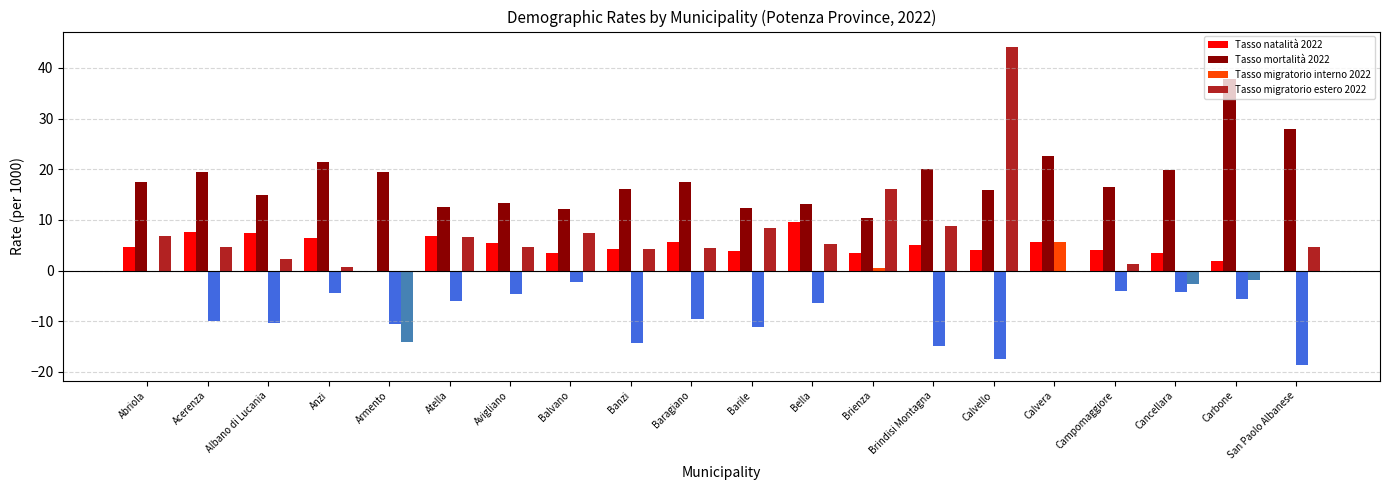

Which series has the widest spread of values?

Tasso migratorio estero 2022